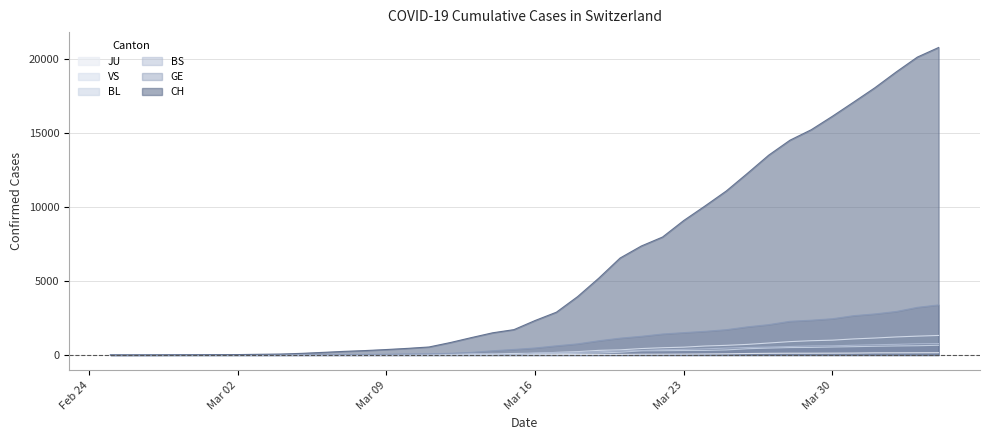

The value of CH at 2020-03-10 is 447. True or false?

True